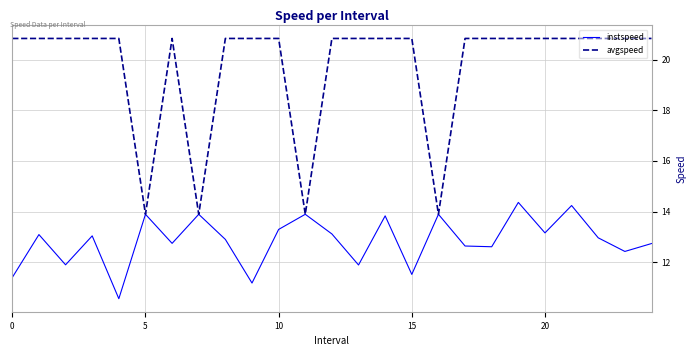

What is the maximum value for avgspeed?

20.8